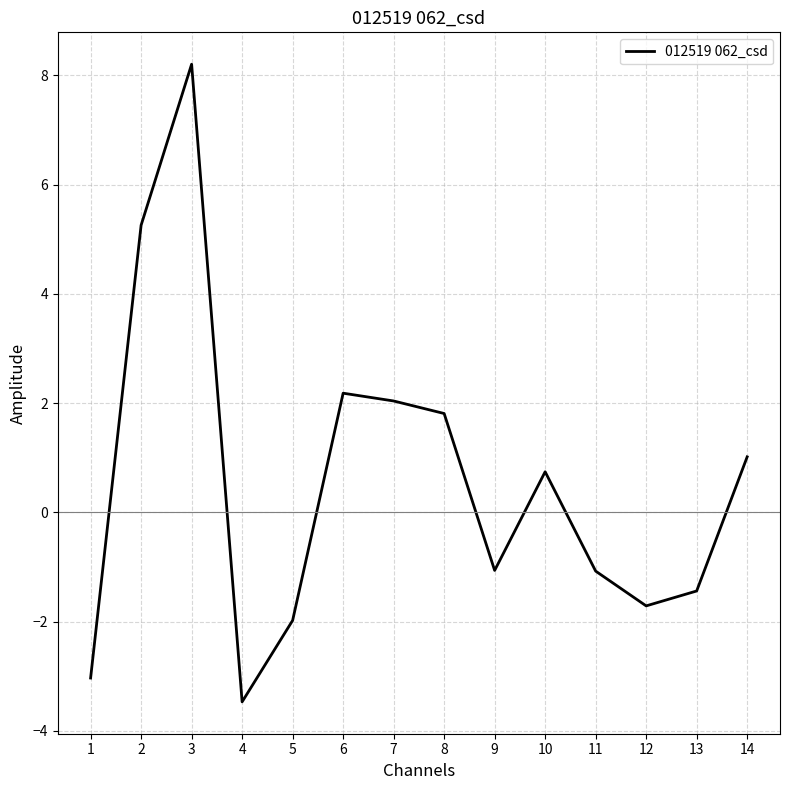

At which category does the data reach its first local peak?

3